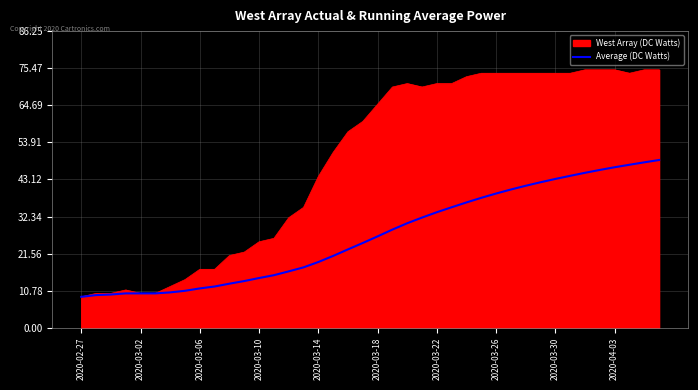

What is the minimum value for Average (DC Watts)?

9.0